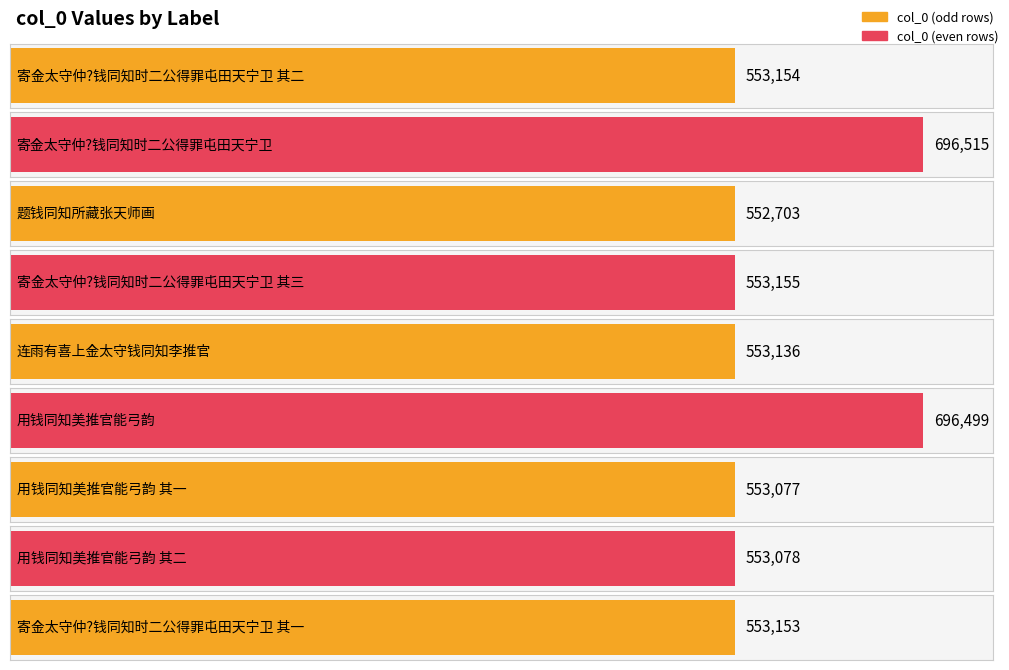

Is it true that the value at 题钱同知所藏张天师画 is 552703?

True